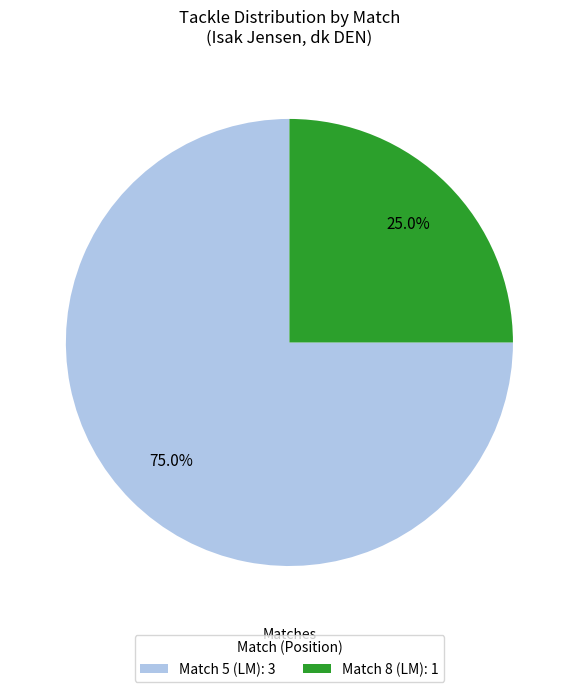

Which category has the biggest portion of the pie?

Match 5 (LM): 3